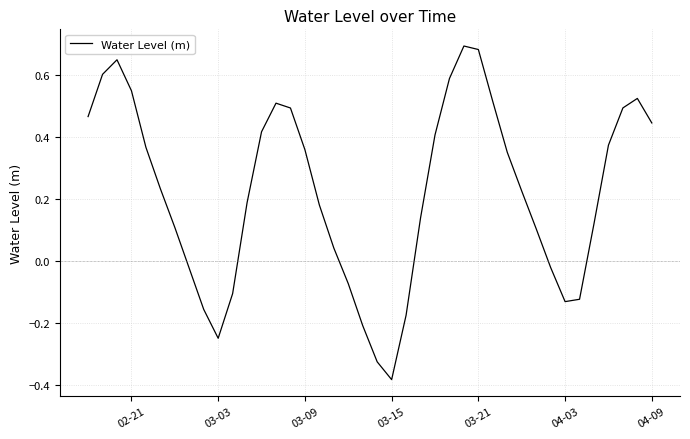

What is the difference between the maximum and minimum values?

1.1